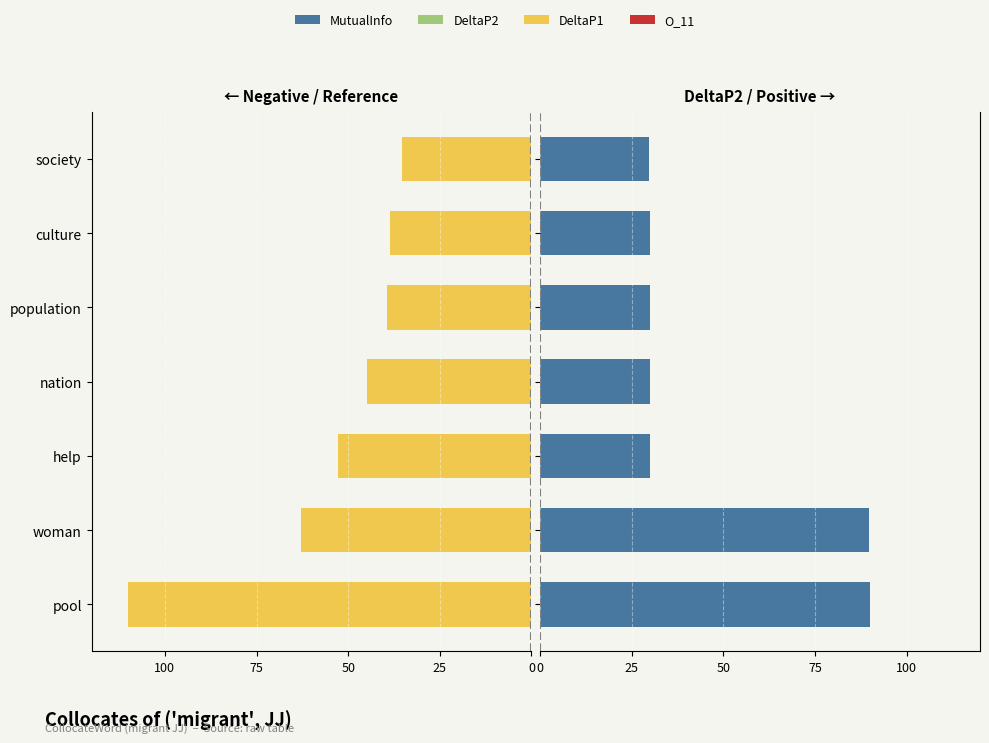

The MutualInfo series shows -54.3 at society. True or false?

False